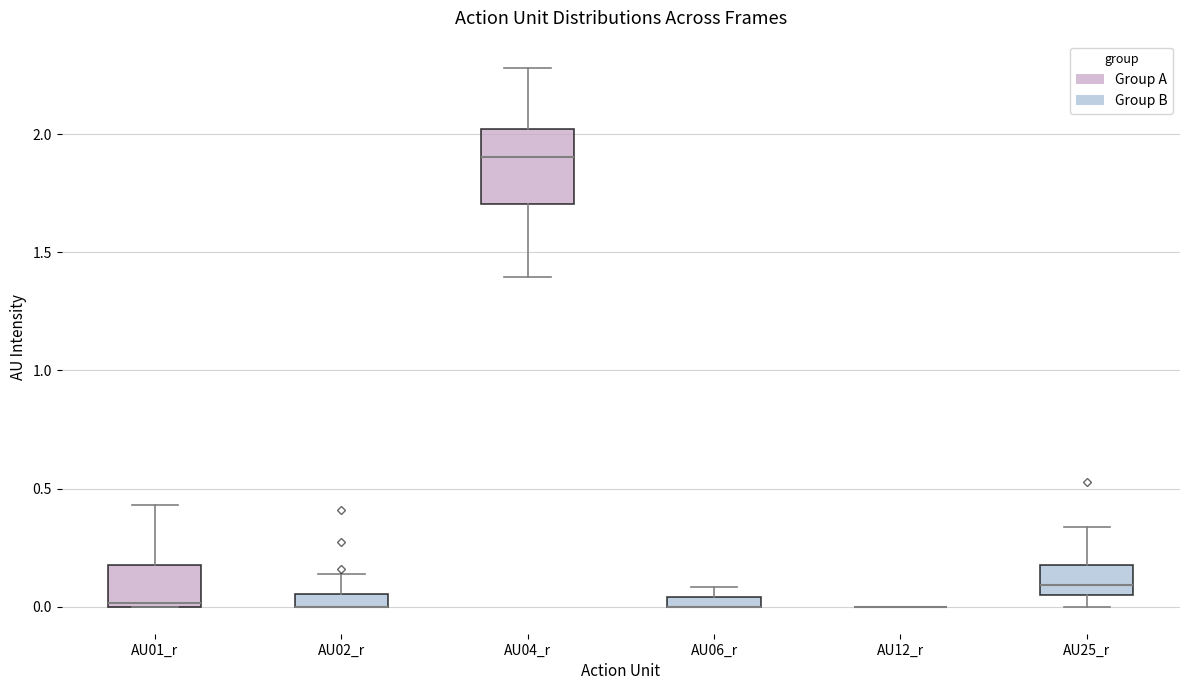

Where is the lower edge of the box for AU06_r on the y-axis? The values are not printed on the chart, so give them approximately, as read against the axis.

0.00